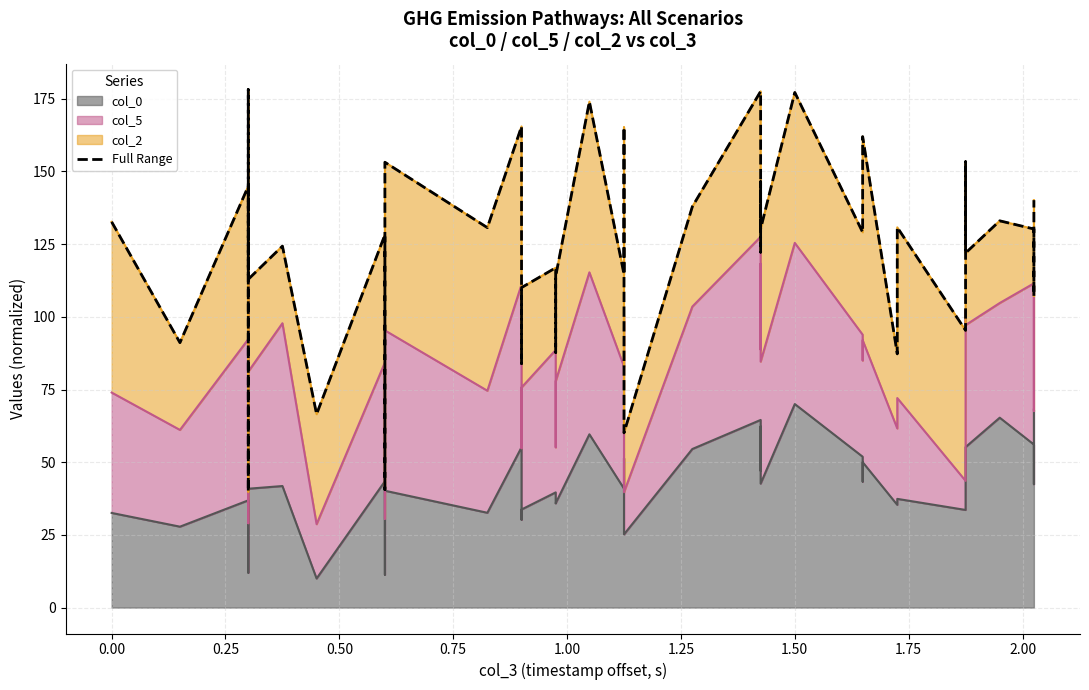

What is the sum of all values?

4955.8